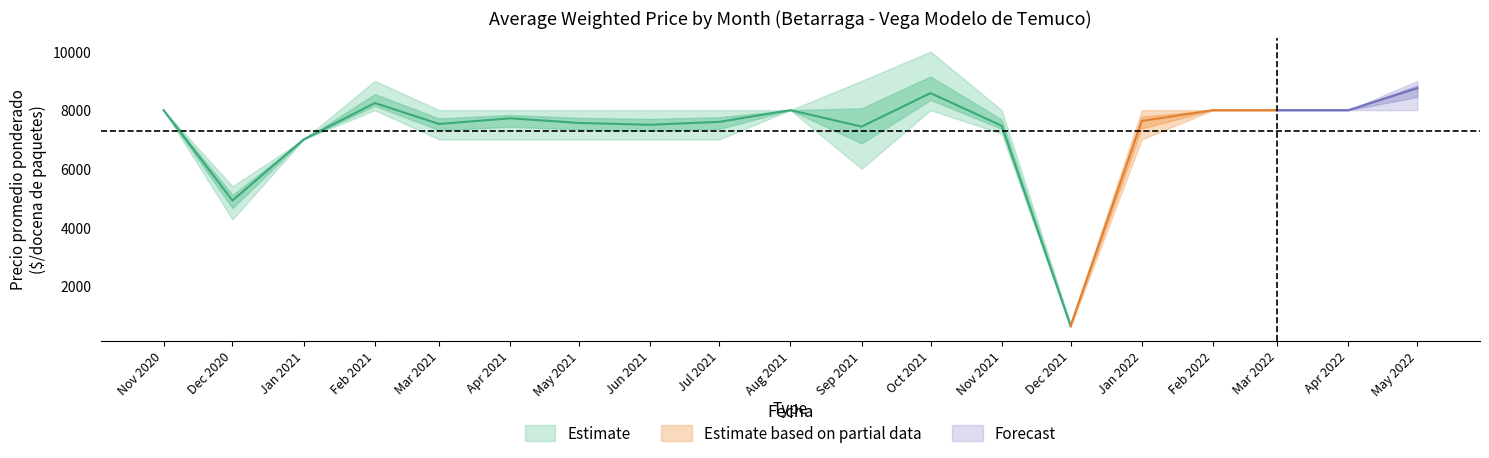

Reading left to right, list all the values displayed in this chart.

Precio promedio ponderado: 2020-11=8000	2020-12=4914	2021-01=7000	2021-02=8244	2021-03=7528	2021-04=7722	2021-05=7563	2021-06=7500	2021-07=7600	2021-08=8000	2021-09=7438	2021-10=8583	2021-11=7467	2021-12=632	2022-01=7629	2022-02=8000	2022-03=8000	2022-04=8000	2022-05=8750
Precio minimo: 2020-11=8000	2020-12=4267	2021-01=7000	2021-02=8000	2021-03=7000	2021-04=7000	2021-05=7000	2021-06=7000	2021-07=7000	2021-08=8000	2021-09=6000	2021-10=8000	2021-11=7200	2021-12=600	2022-01=7000	2022-02=8000	2022-03=8000	2022-04=8000	2022-05=8000
Precio maximo: 2020-11=8000	2020-12=5400	2021-01=7000	2021-02=9000	2021-03=8000	2021-04=8000	2021-05=8000	2021-06=8000	2021-07=8000	2021-08=8000	2021-09=9000	2021-10=10000	2021-11=8000	2021-12=700	2022-01=8000	2022-02=8000	2022-03=8000	2022-04=8000	2022-05=9000